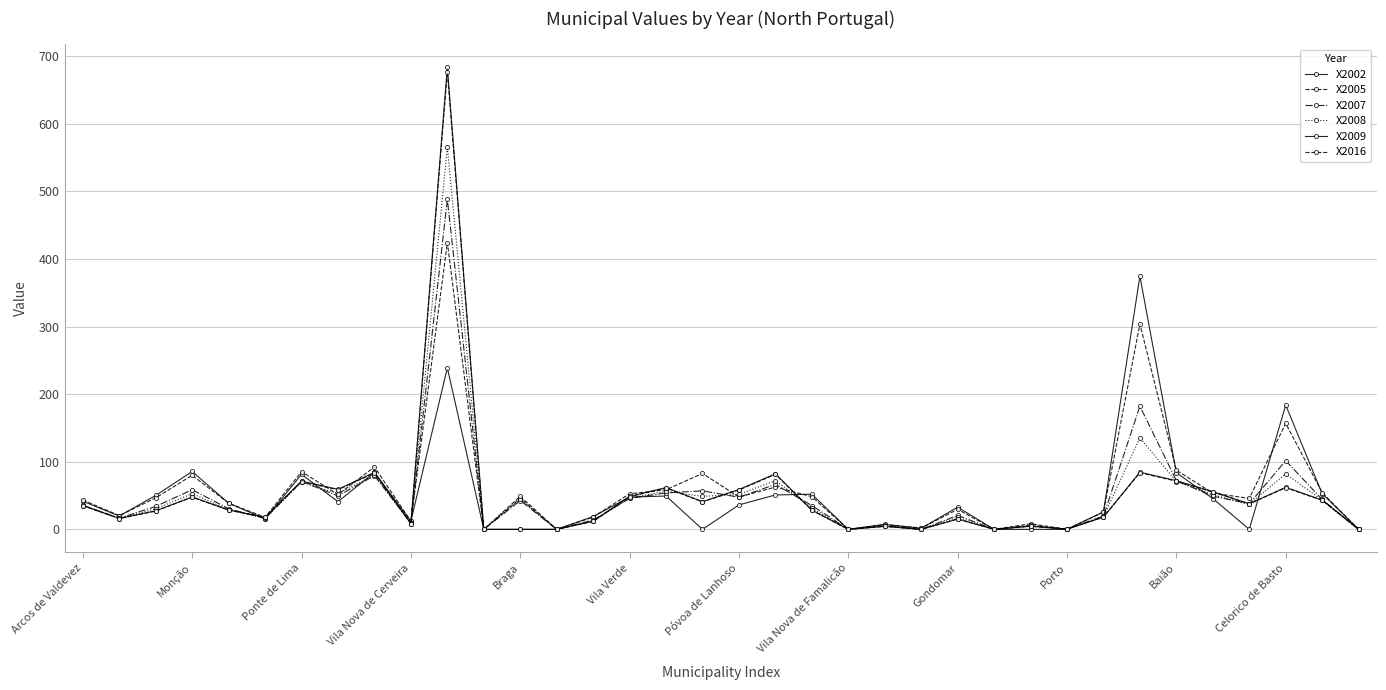

How many values in the X2007 series are below 35?

17